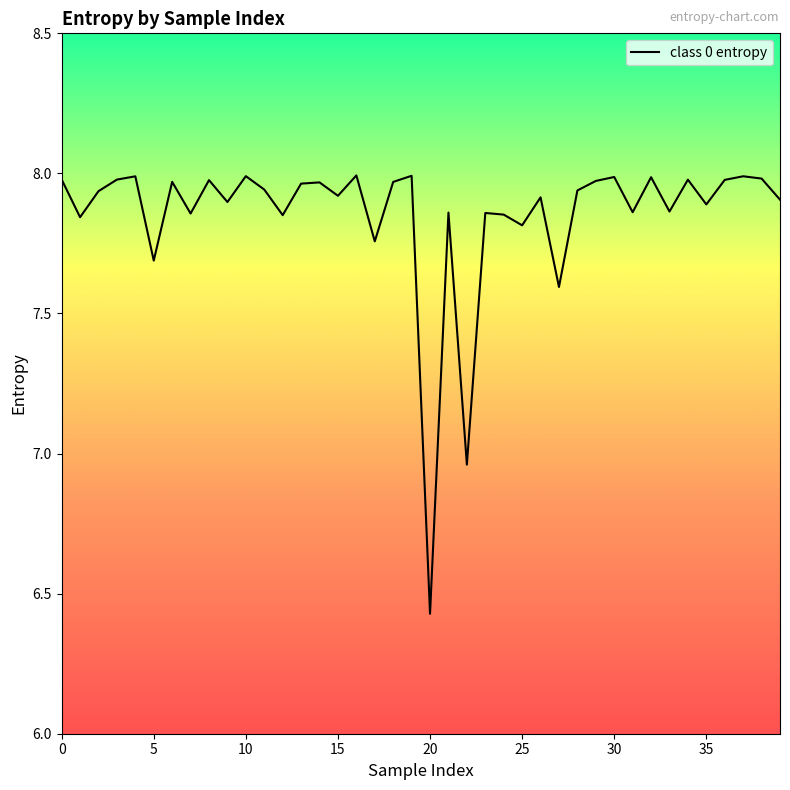

Does the chart display data point markers on the line(s)?

No